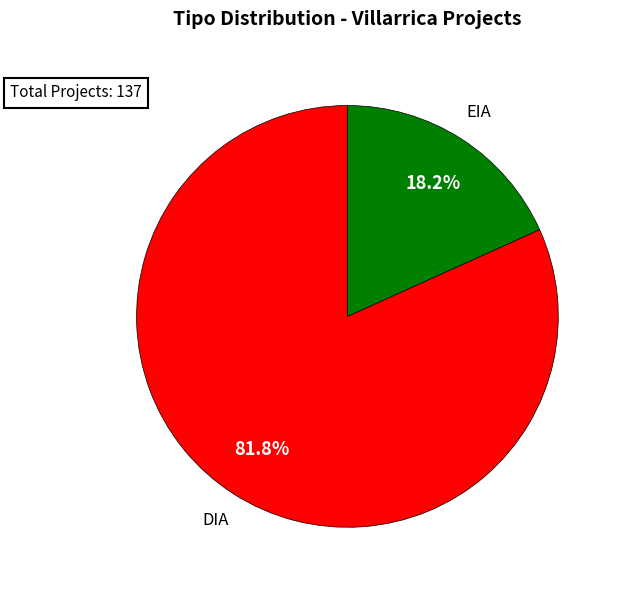

Is there any slice that represents more than half of the pie?

Yes